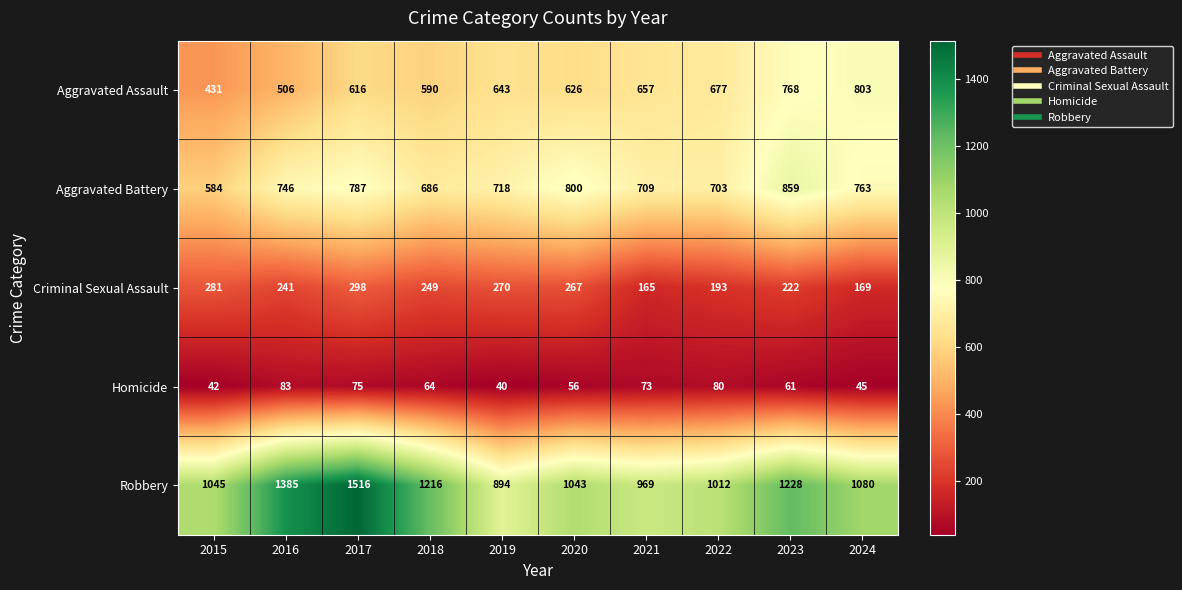

Count the number of data series in this chart.

5